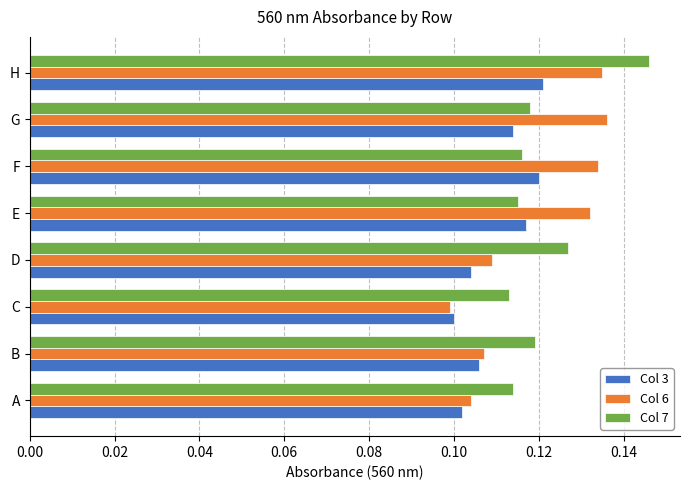

Count the Col 6 values in the range 0 to 1.

8